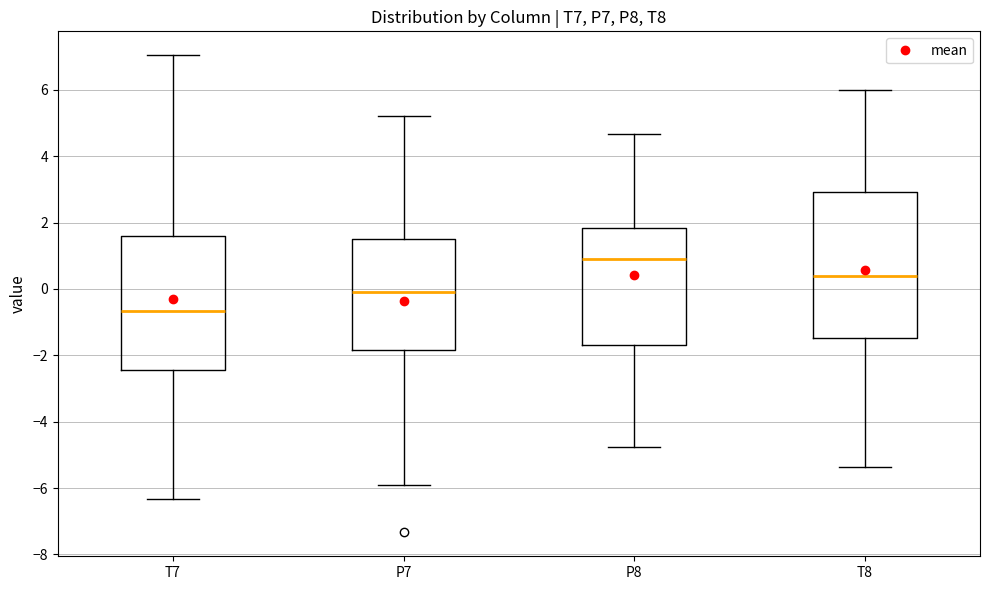

Reading left to right, read every box against the y-axis: the position of its median line, the range the box covers, and the ends of its whiskers. The values are not printed on the chart, so give them approximately, as read against the axis.

T7: median -0.6, box -2.4 to 1.6, whiskers -6.4 to 7.0
P7: median -0.2, box -1.8 to 1.6, whiskers -6.0 to 5.2
P8: median 1.0, box -1.6 to 1.8, whiskers -4.8 to 4.6
T8: median 0.4, box -1.4 to 3.0, whiskers -5.4 to 6.0